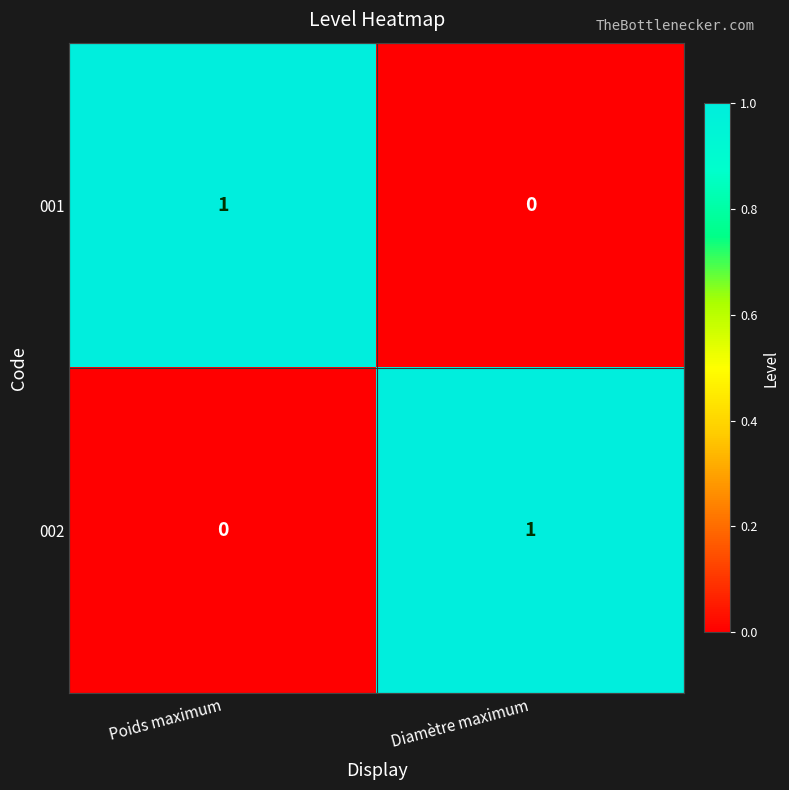

What is the difference between the highest and lowest values at Poids maximum?

1